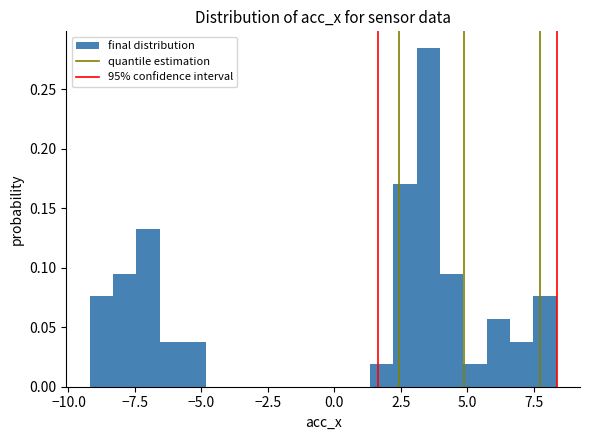

Read against the x-axis, roughly where is the centre of the tallest bar?

3.5